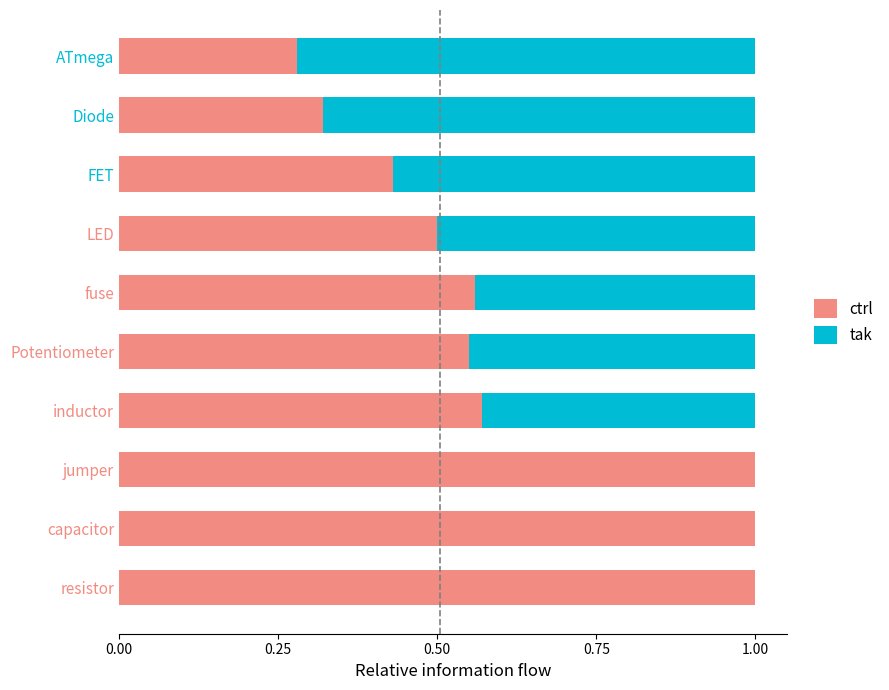

What is the sum of the ctrl values at LED and Potentiometer?

1.1